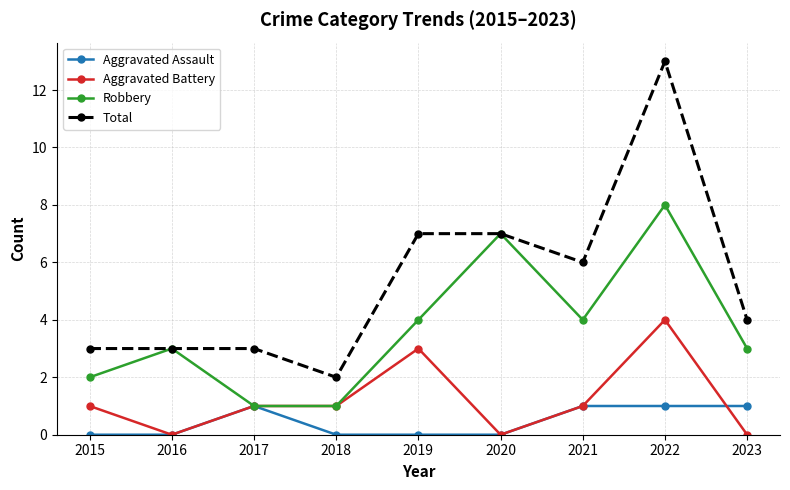

What is the sum of all Aggravated Assault values?

4